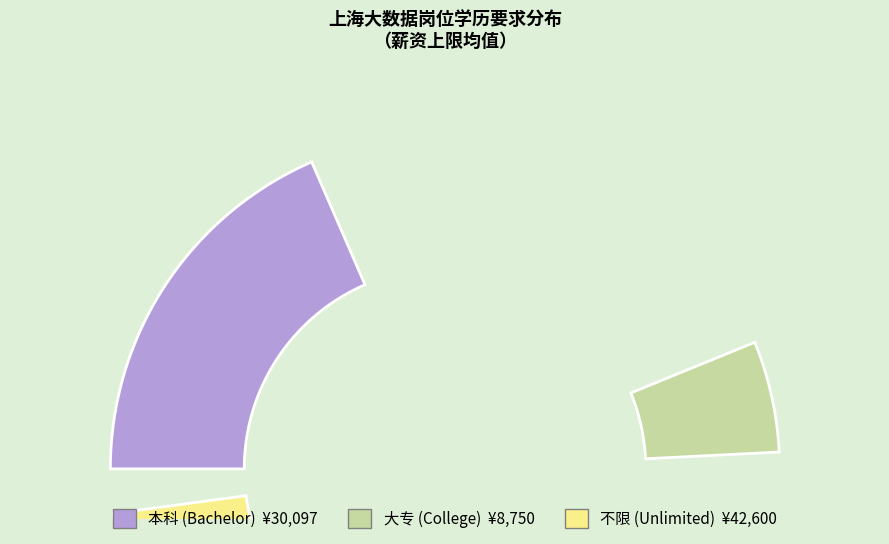

Does 本科 account for over 50% of the chart?

No